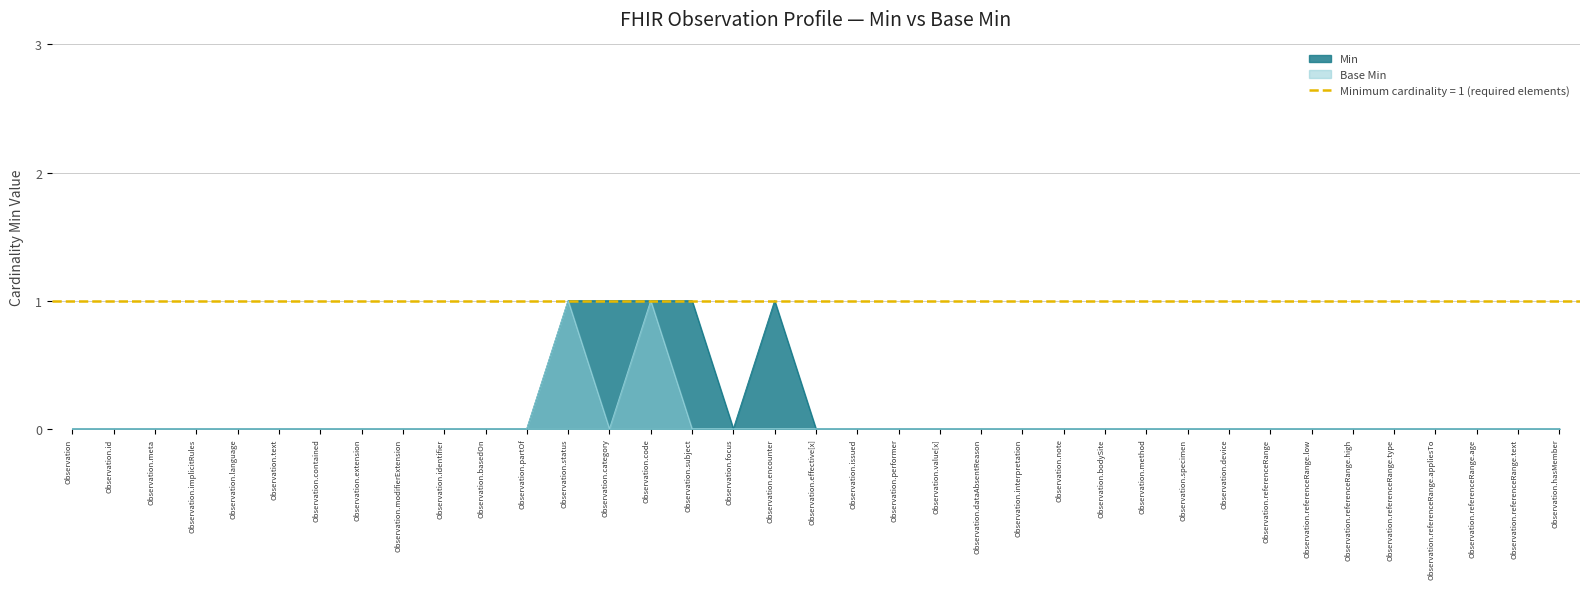

True or false: Min has a value of 0 at Observation.meta.

False